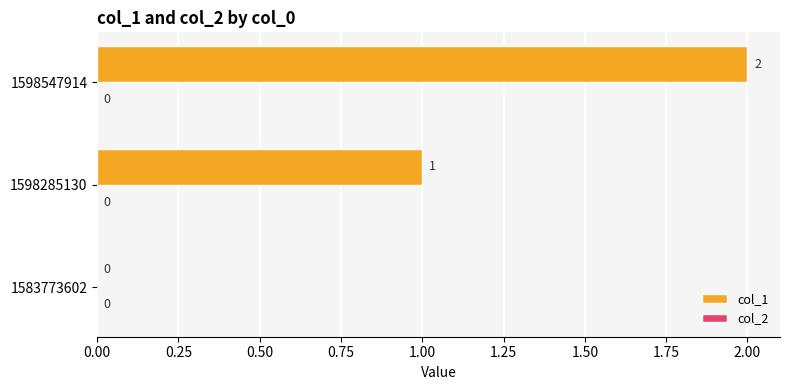

How many categories are shown in the chart?

3